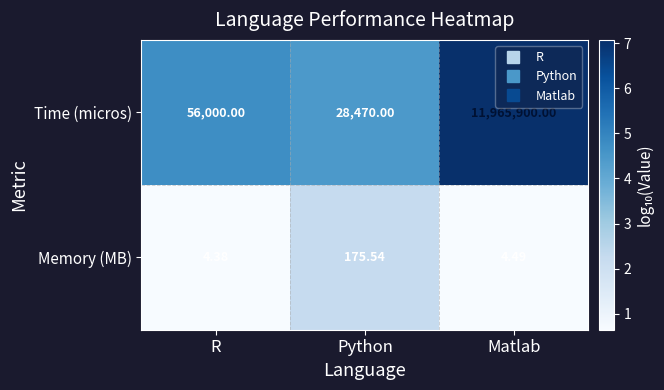

Where is Memory (MB) nearest to the value 89?

Matlab